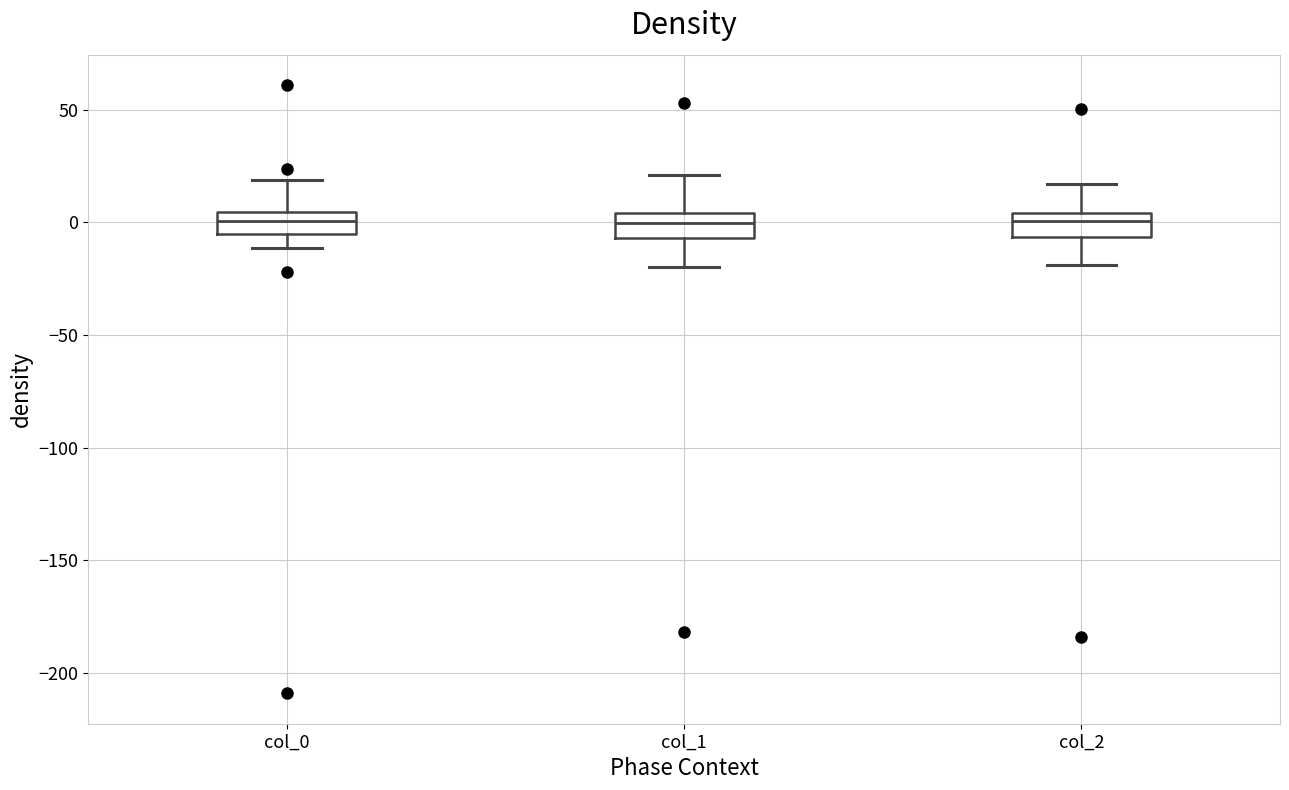

Reading left to right, read every box against the y-axis: the position of its median line, the range the box covers, and the ends of its whiskers. The values are not printed on the chart, so give them approximately, as read against the axis.

col_0: median 0, box -5 to 5, whiskers -10 to 20
col_1: median 0, box -5 to 5, whiskers -20 to 20
col_2: median 0, box -5 to 5, whiskers -20 to 15